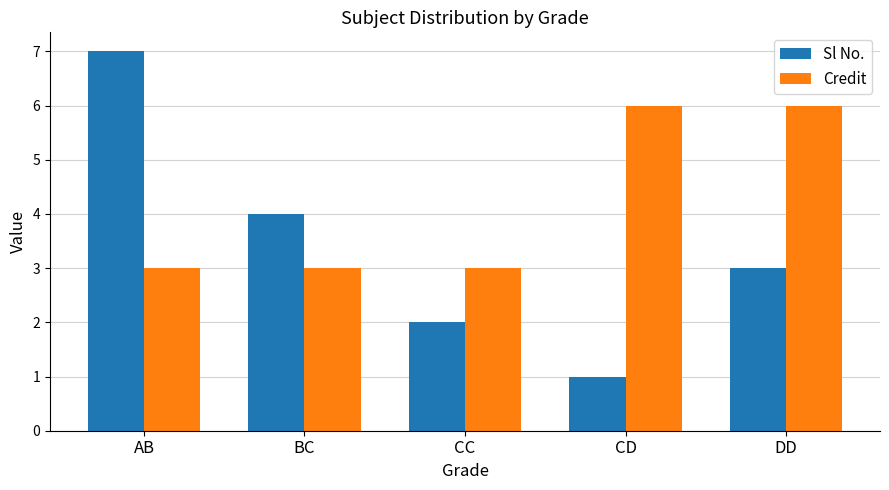

Reading left to right, what are all the values shown in this chart?

Sl No.: AB=7	BC=4	CC=2	CD=1	DD=3
Credit: AB=3	BC=3	CC=3	CD=6	DD=6